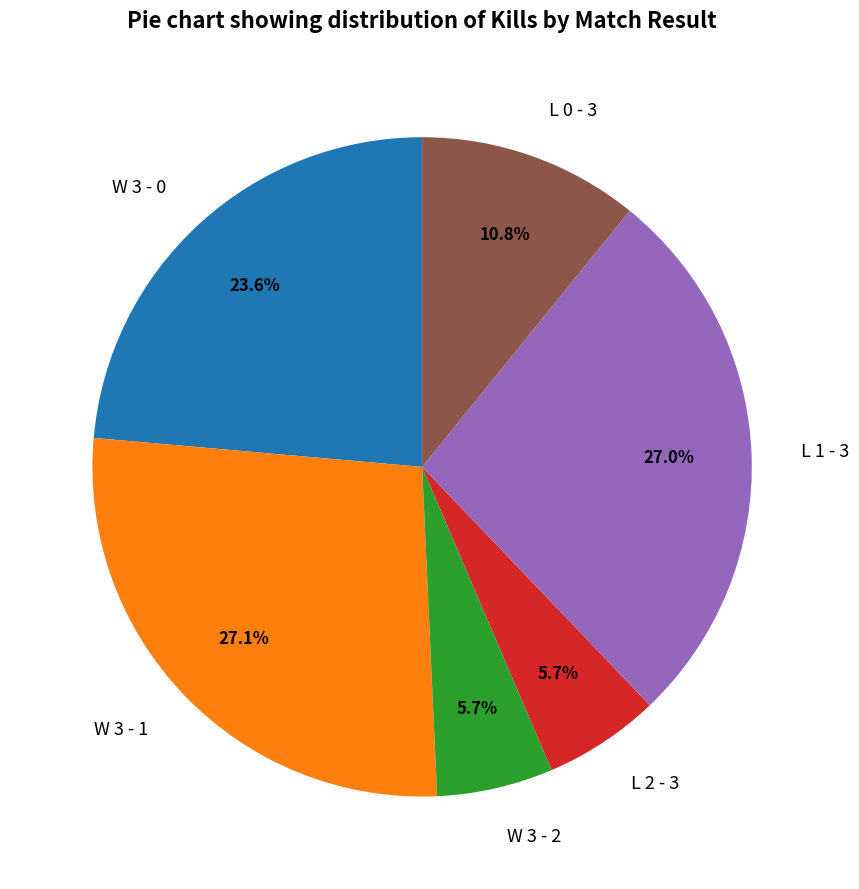

How much of the chart is everything except W 3 - 2?

94.3%